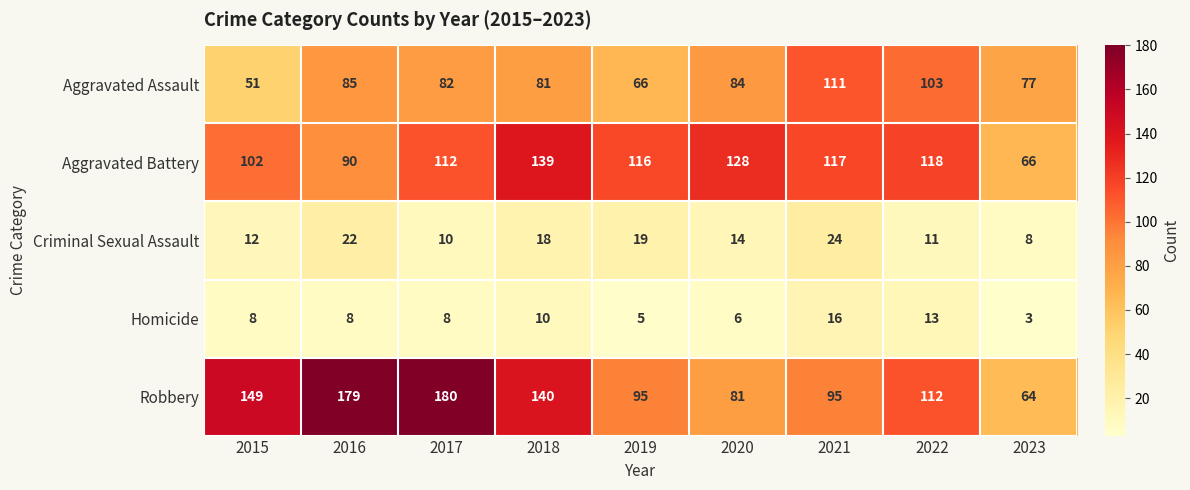

Read the Criminal Sexual Assault value at 2016, to the nearest 5.

20